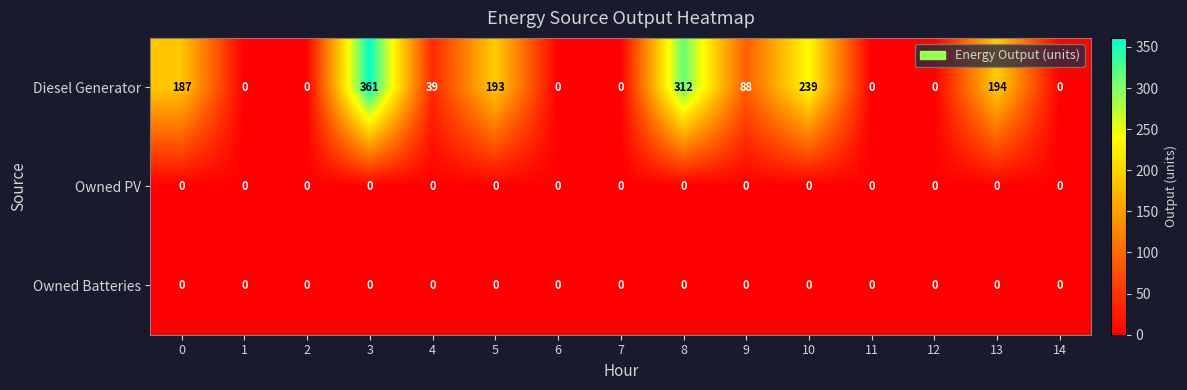

Which series has the largest range (max minus min)?

Diesel Generator